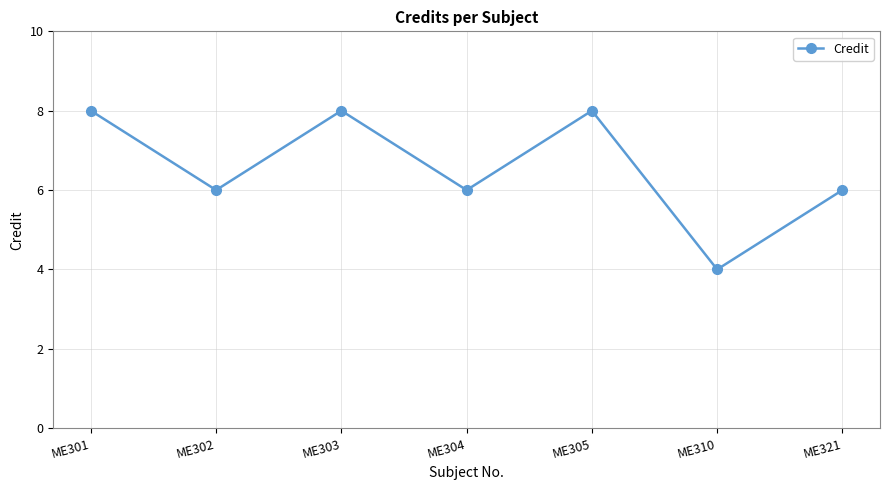

True or false: the data has more than 0 interior local peaks.

True